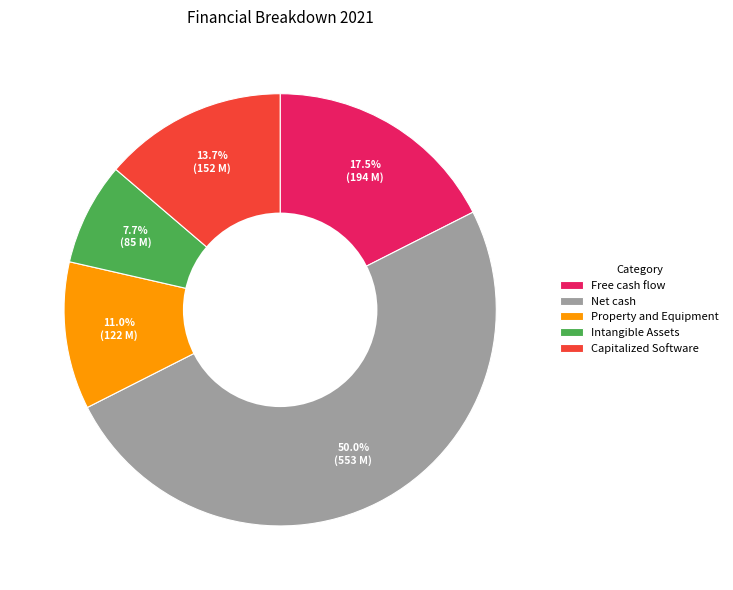

True or false: Free cash flow accounts for 29% of the total.

False